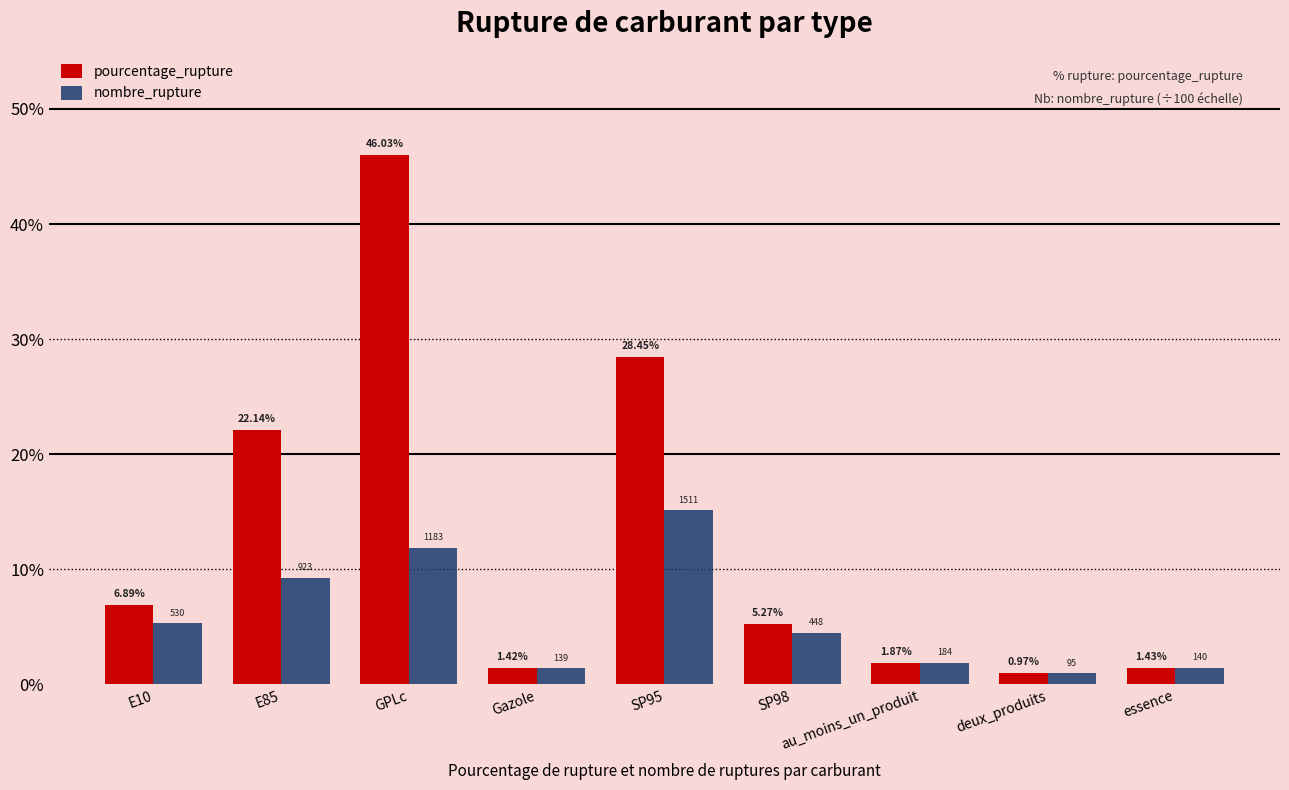

Which label corresponds to the smallest value in the chart?

deux_produits